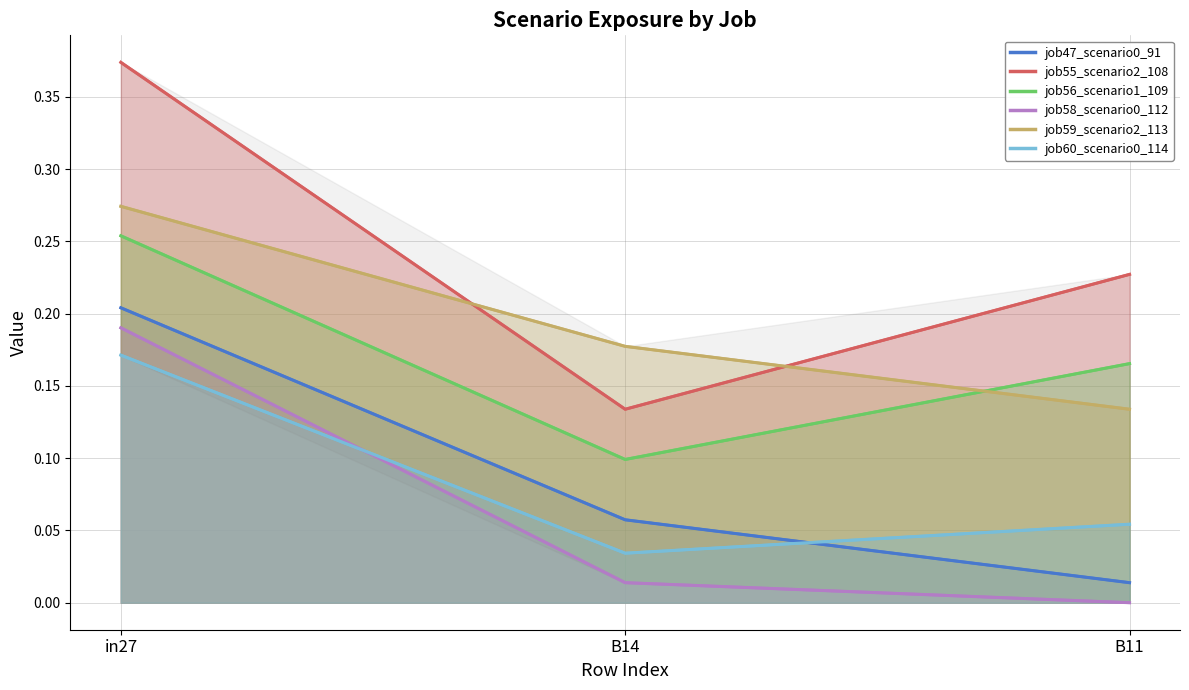

Which has a higher value, B14 or in27?

in27